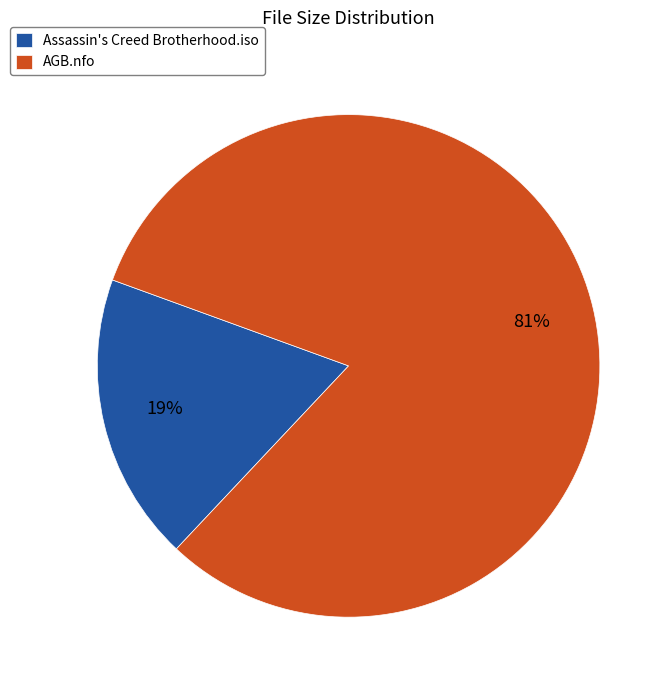

Rank the categories by value from highest to lowest.

AGB.nfo, Assassin's Creed Brotherhood.iso